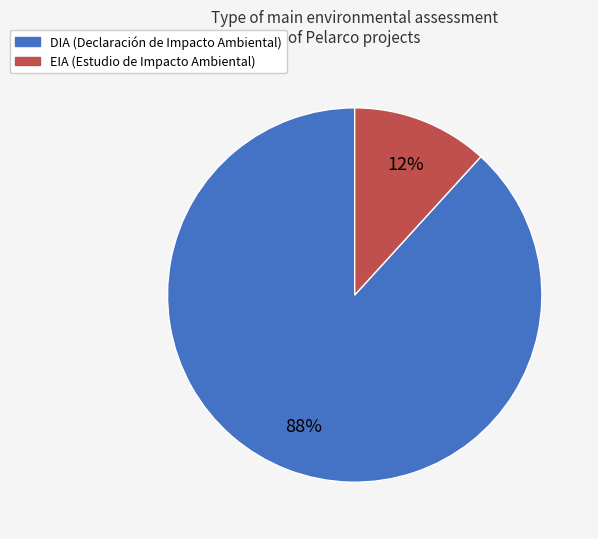

The DIA slice represents 88% of the pie. True or false?

True